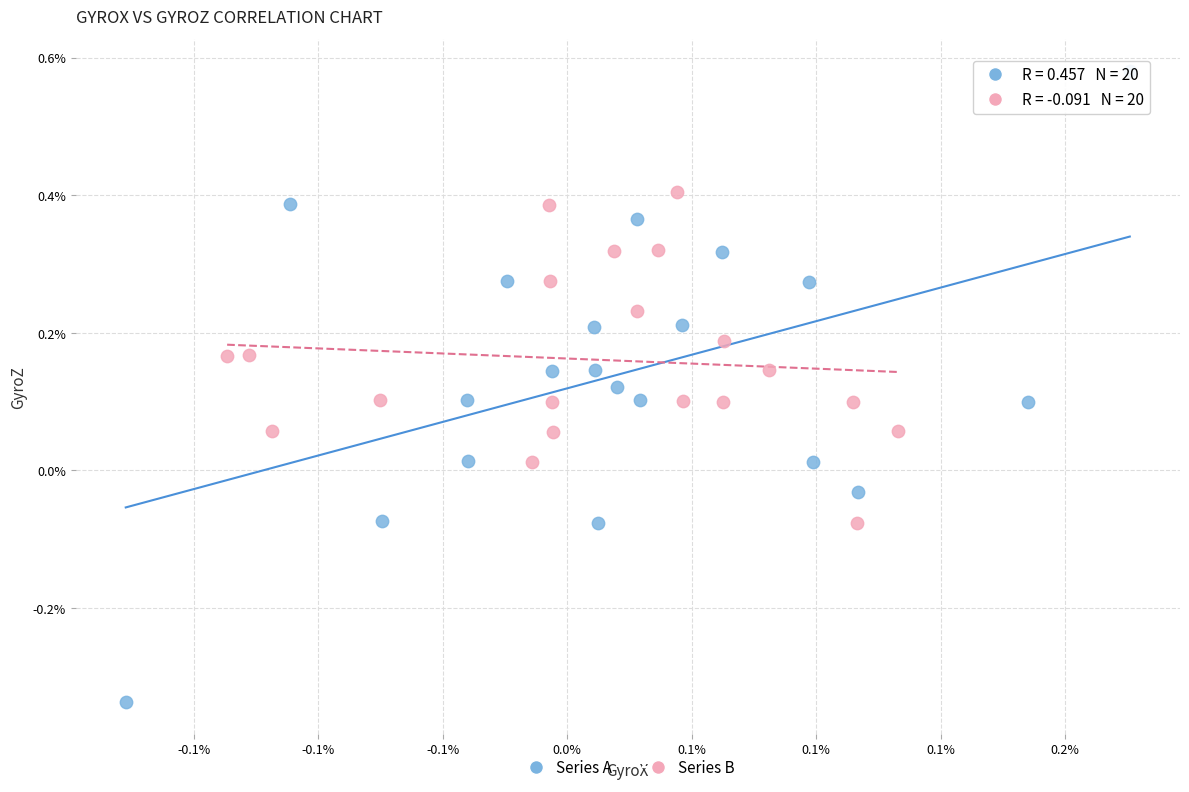

Which series has the largest Y range (max minus min)?

Series A